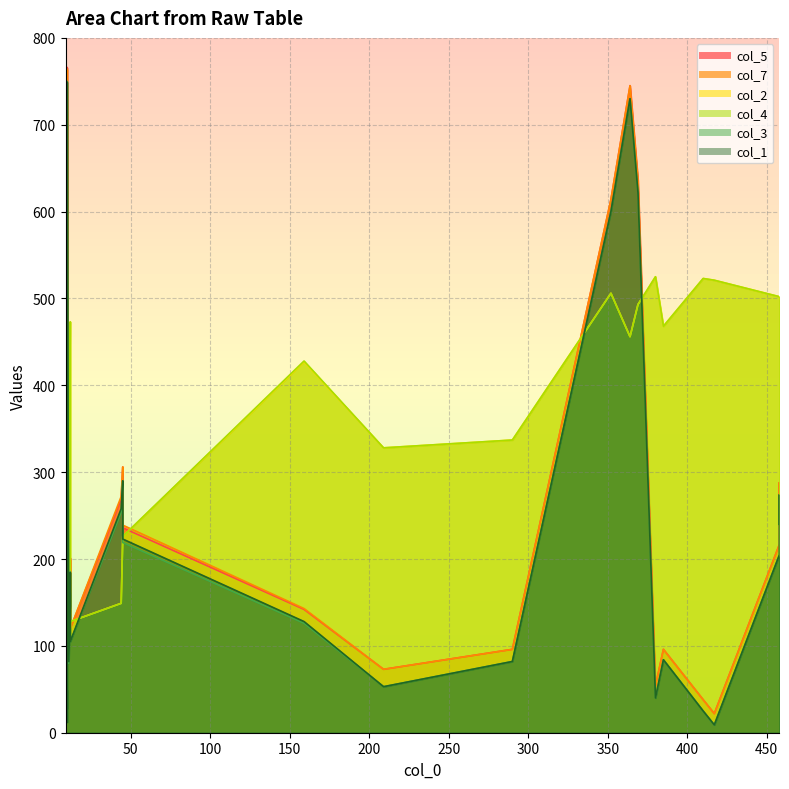

What is the value of the col_3 point at the 22nd from the left?

274